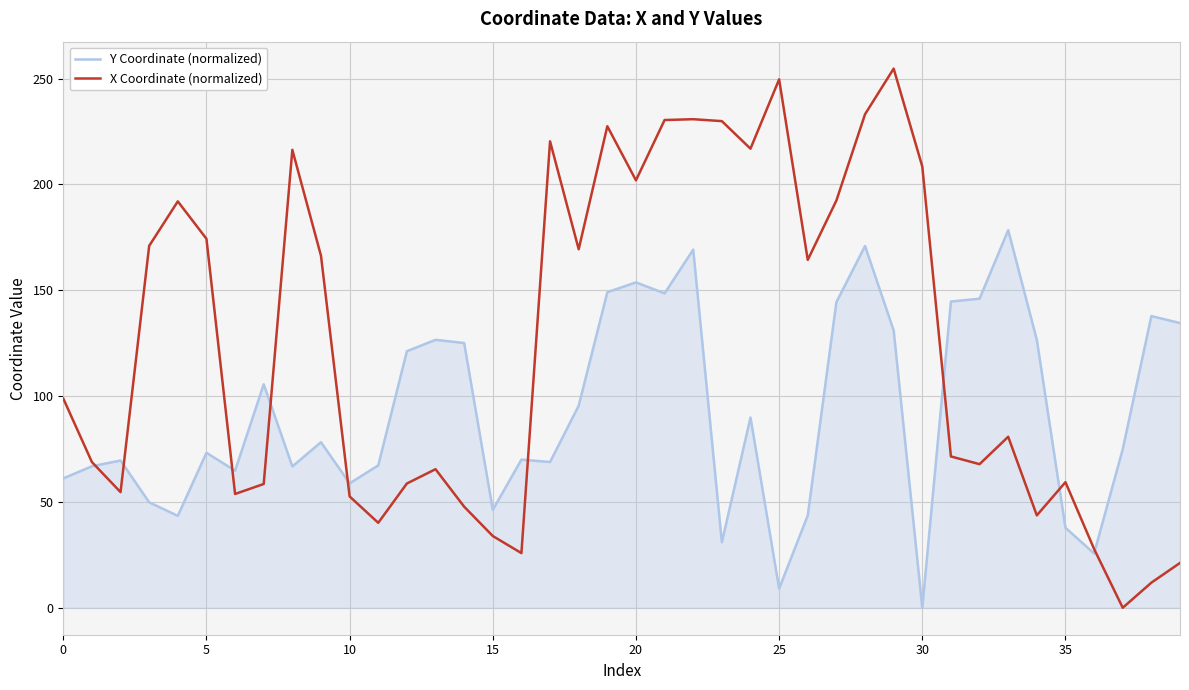

What is the greatest value displayed?

254.7